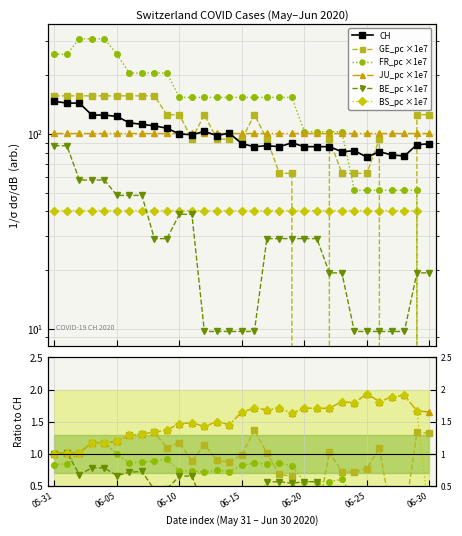

The value of CH at 2020-06-04 is 125.0. True or false?

True